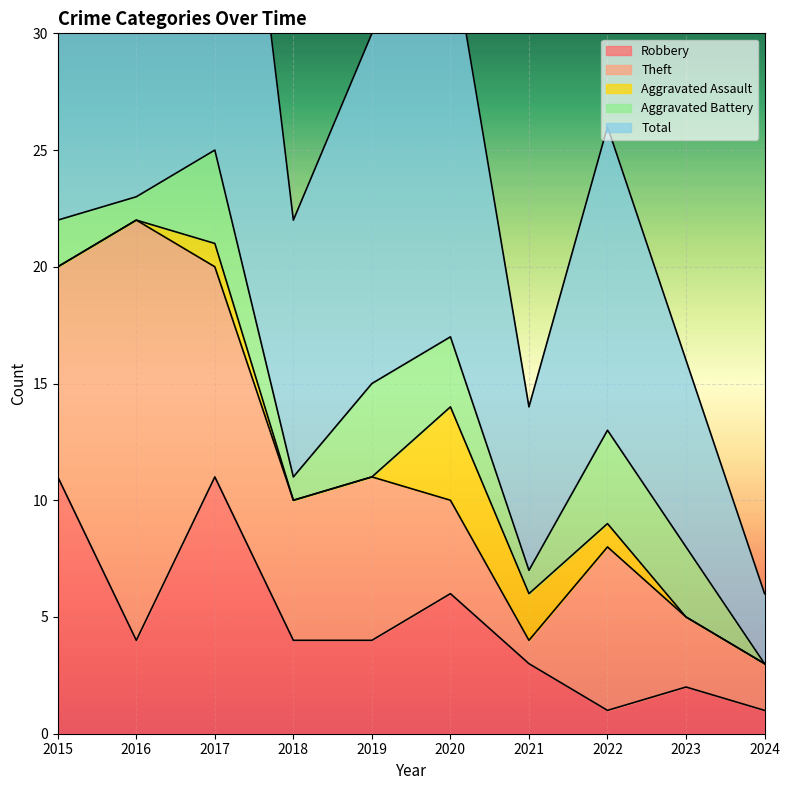

Which series has the widest spread of values?

Total